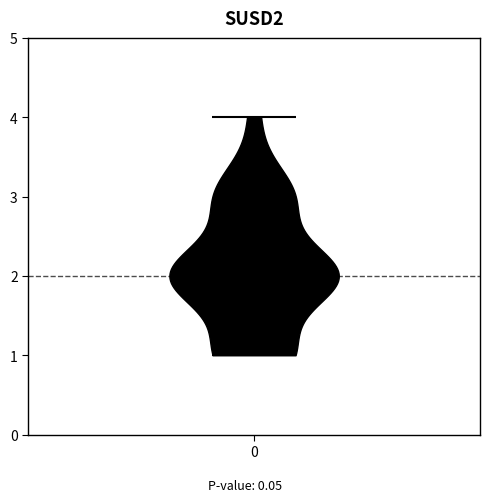

Read this violin plot against the y-axis: where its median line is, and the lowest and highest points the violin reaches. The values are not printed on the chart, so give them approximately, as read against the axis.

median line 2, lowest point 1, highest point 4